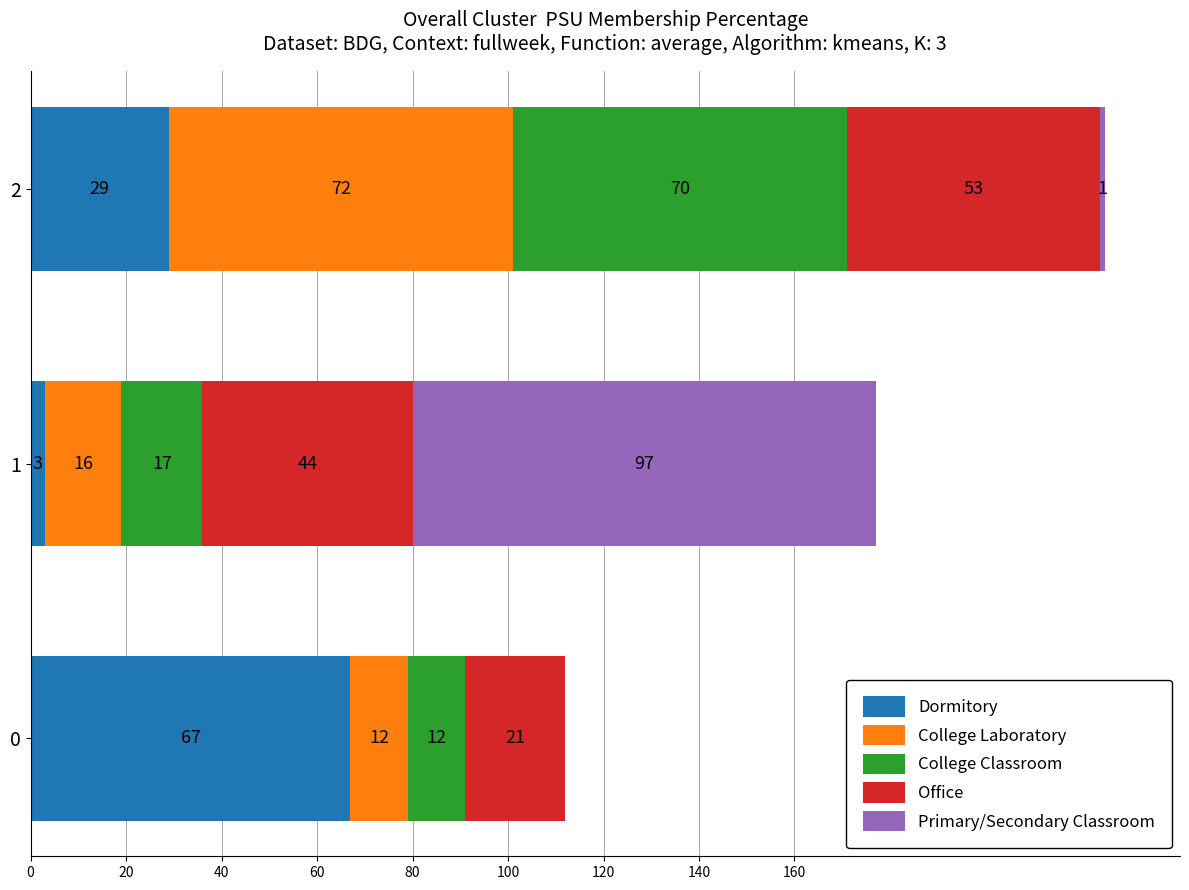

The value of Dormitory at 2 is 29. True or false?

True